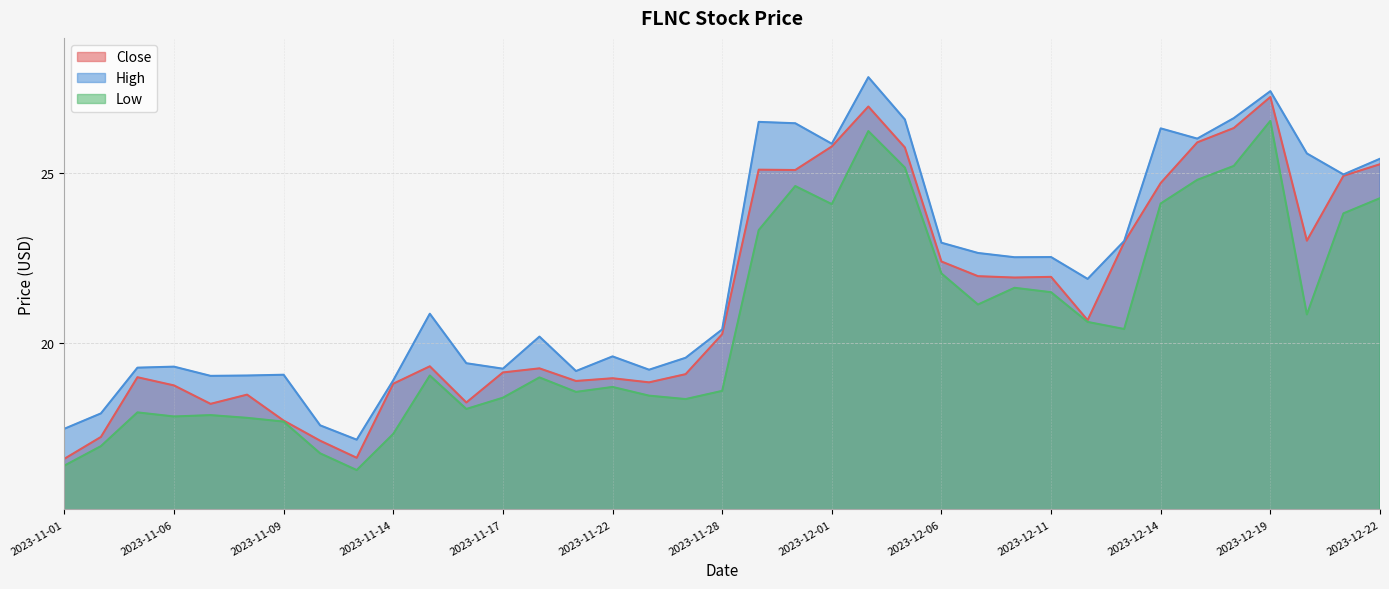

True or false: Low has a value of 28.7 at 2023-11-21.

False